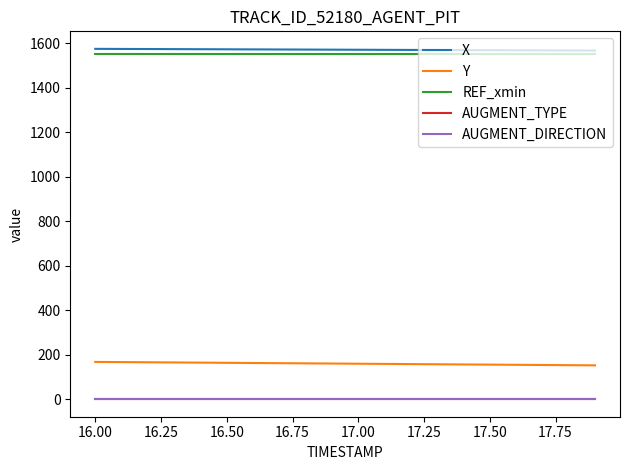

Reading right to left, extract all data points from this chart.

X: 1566.6	1567.0	1567.4	1567.8	1568.2	1568.6	1569.0	1569.4	1569.8	1570.2	1570.6	1571.0	1571.4	1571.8	1572.2	1572.6	1573.0	1573.5	1573.9	1574.3
Y: 153.0	153.8	154.6	155.5	156.3	157.1	157.9	158.7	159.5	160.3	161.1	162.0	162.8	163.6	164.4	165.2	166.0	166.8	167.7	168.5
REF_xmin: 1550.3	1550.3	1550.3	1550.3	1550.3	1550.3	1550.3	1550.3	1550.3	1550.3	1550.3	1550.3	1550.3	1550.3	1550.3	1550.3	1550.3	1550.3	1550.3	1550.3
AUGMENT_TYPE: 1.0	1.0	1.0	1.0	1.0	1.0	1.0	1.0	1.0	1.0	1.0	1.0	1.0	1.0	1.0	1.0	1.0	1.0	1.0	1.0
AUGMENT_DIRECTION: 1.0	1.0	1.0	1.0	1.0	1.0	1.0	1.0	1.0	1.0	1.0	1.0	1.0	1.0	1.0	1.0	1.0	1.0	1.0	1.0